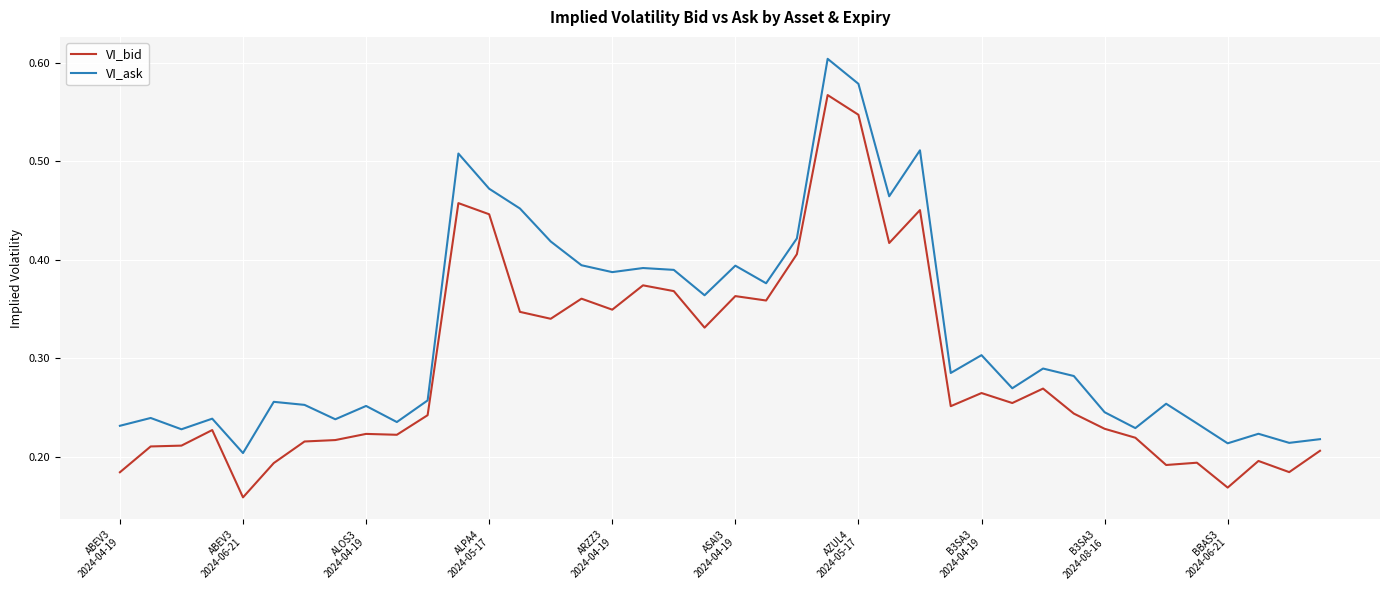

At how many categories does at least one series exceed 0?

40